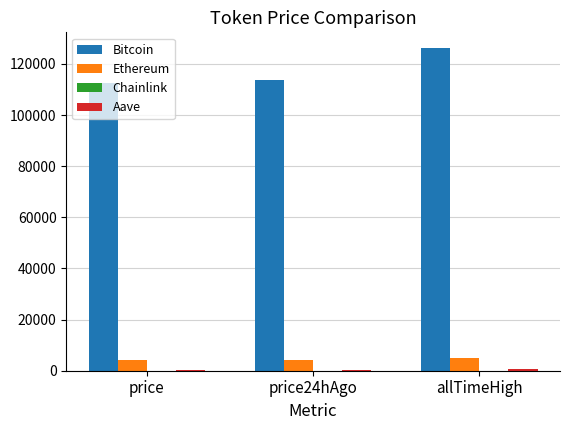

What is the sum of the Bitcoin values at price24hAgo and allTimeHigh?

239880.0